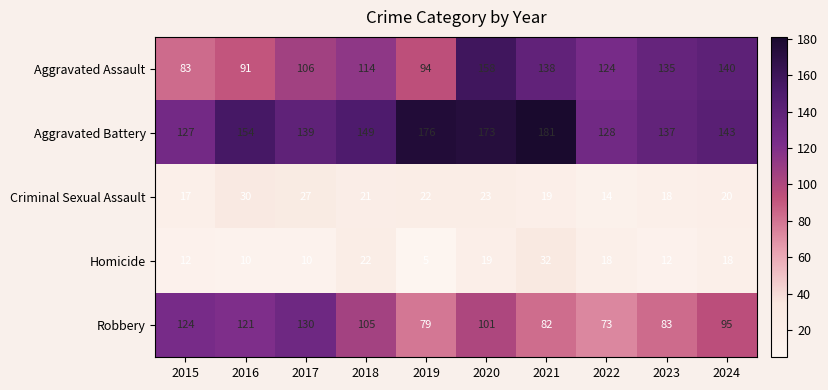

The value of Aggravated Battery at 2022 is 229. True or false?

False